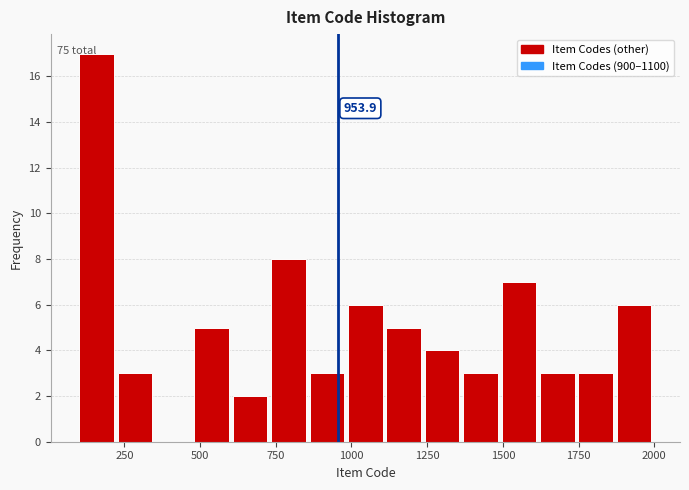

Around what value on the x-axis is the tallest bar? Give the approximate position of its centre, as read against the axis.

150